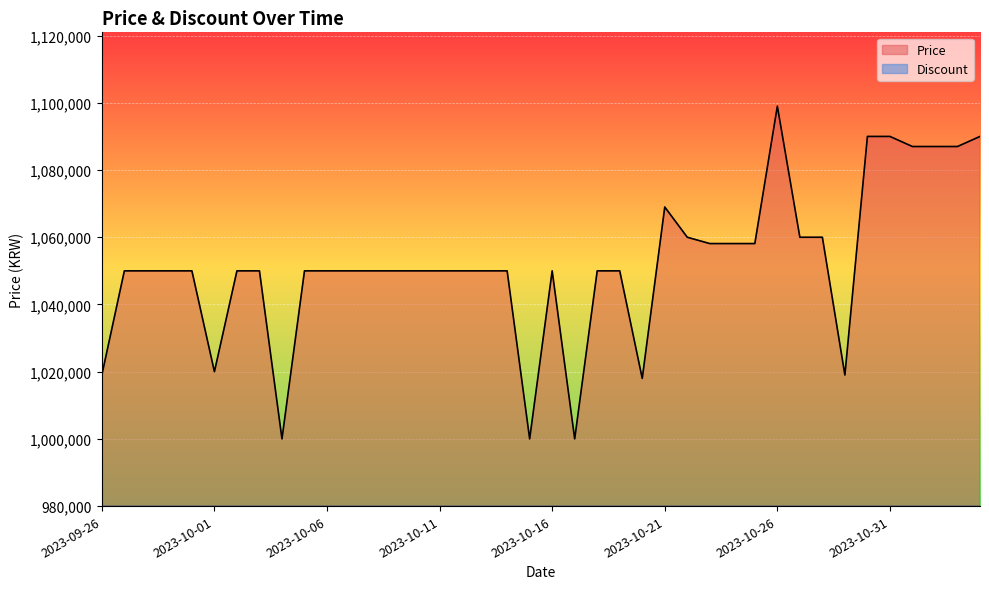

Does the chart display data point markers on the line(s)?

No